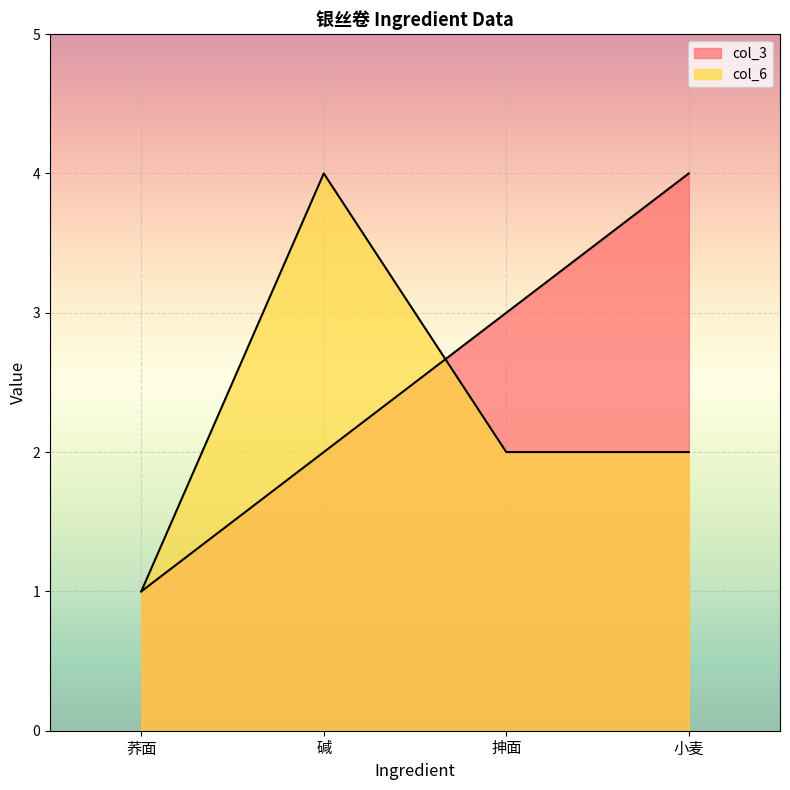

How many values in the col_3 series are below 3?

2